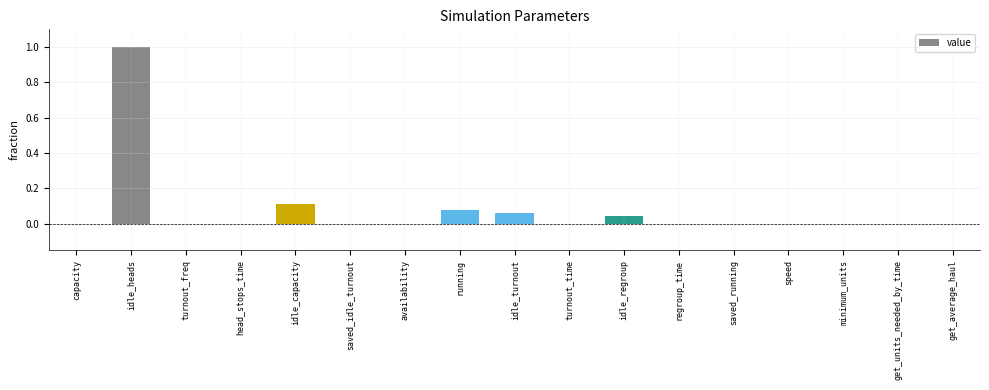

What is the sum of all values?

1.3